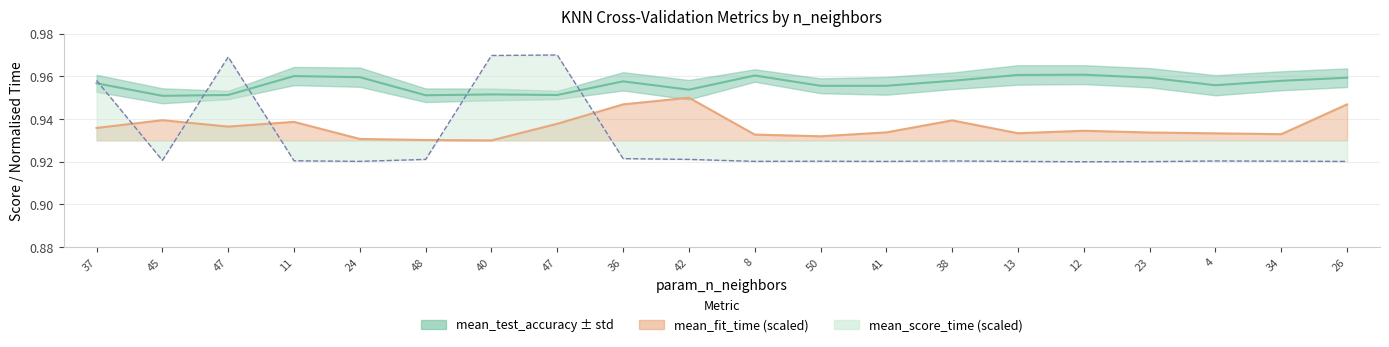

True or false: mean_fit_time and mean_test_accuracy intersect in this chart.

False